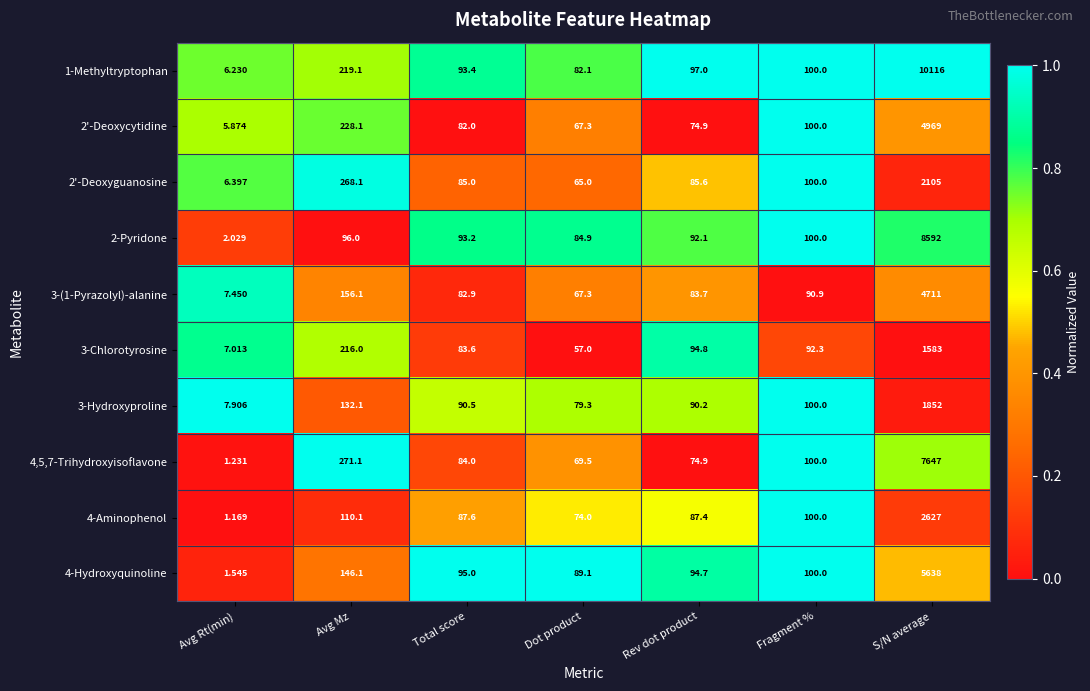

Where does the 1-Methyltryptophan series first go above 97?

Avg Mz